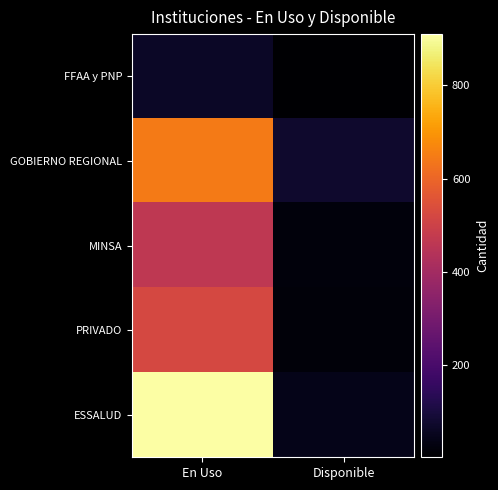

Between En Uso and Disponible, which is larger?

En Uso